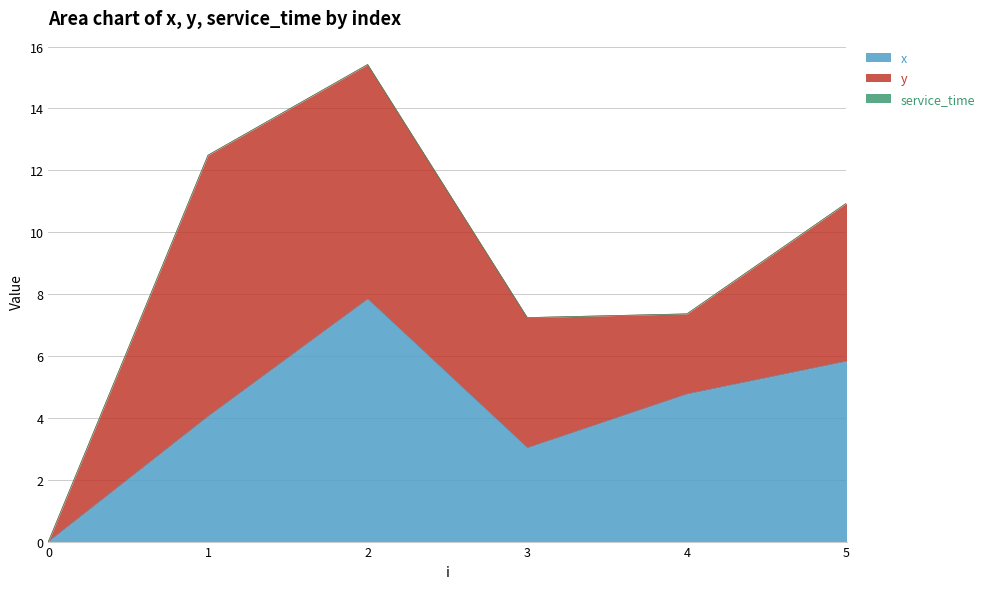

Where is the first local minimum for x?

3